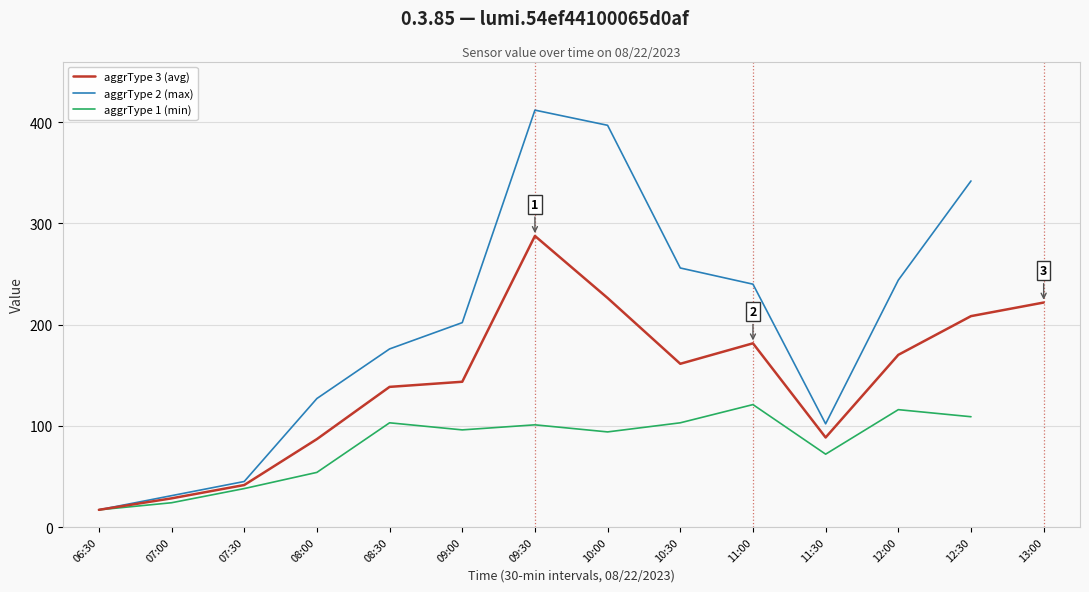

How many interior local peaks does the aggrType 3 (avg) series have?

2